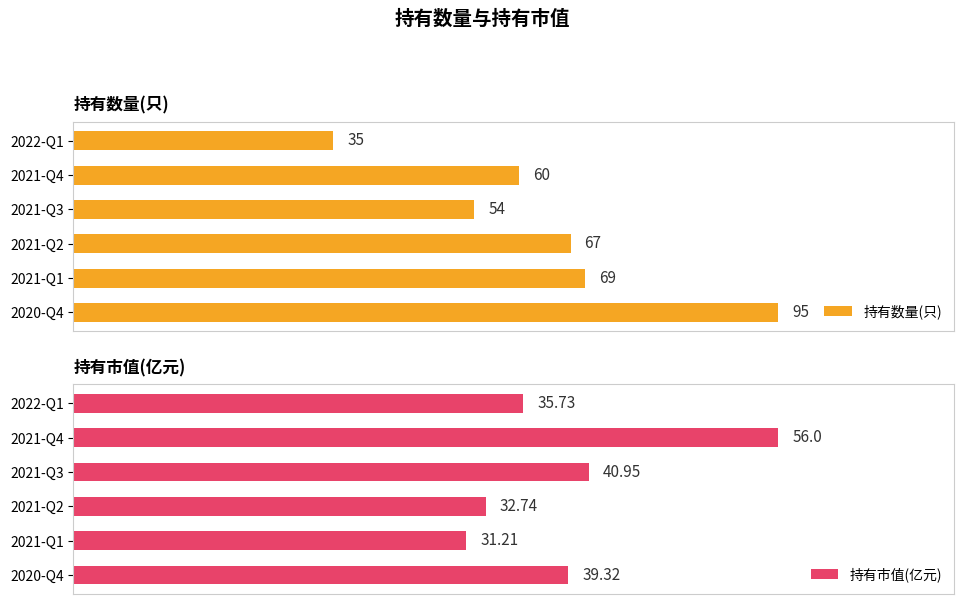

How many groups of bars are there?

6